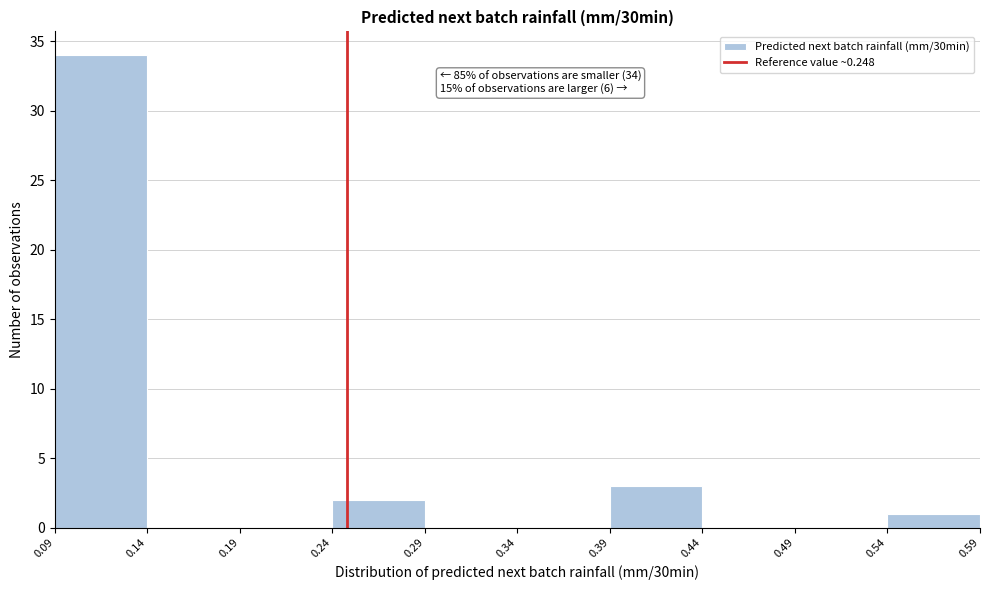

Over which range of the x-axis is the bar tallest?

0.09 to 0.14